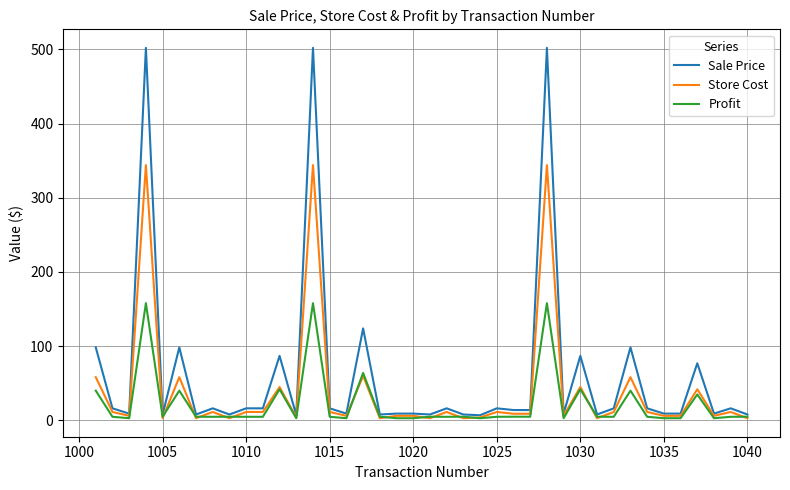

What is the maximum value shown in the chart?

502.0